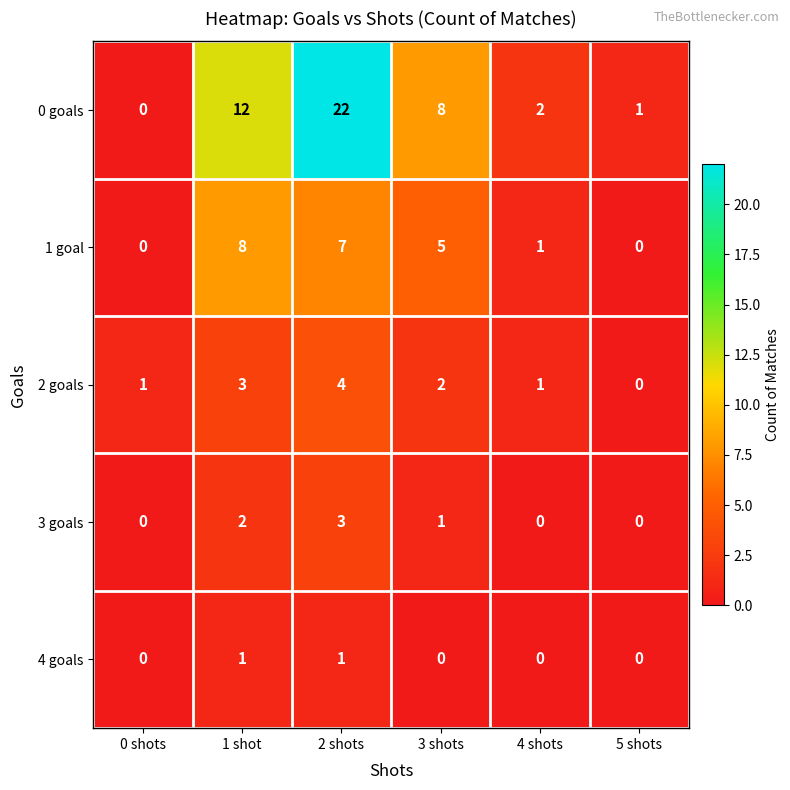

Reading right to left, transcribe all the data shown in this chart.

0 goals: 1	2	8	22	12	0
1 goal: 0	1	5	7	8	0
2 goals: 0	1	2	4	3	1
3 goals: 0	0	1	3	2	0
4 goals: 0	0	0	1	1	0